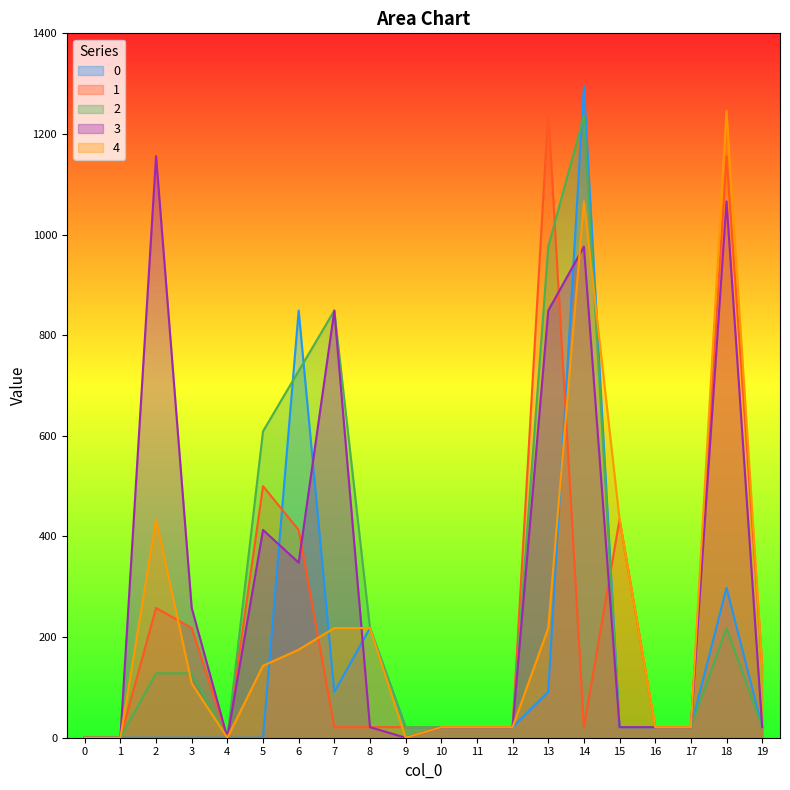

Between 11 and 9, which is larger?

11